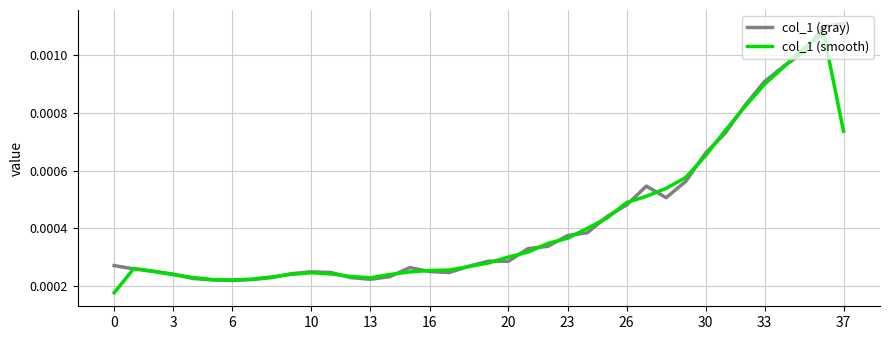

Which series has the largest total across all categories?

col_1 (gray)